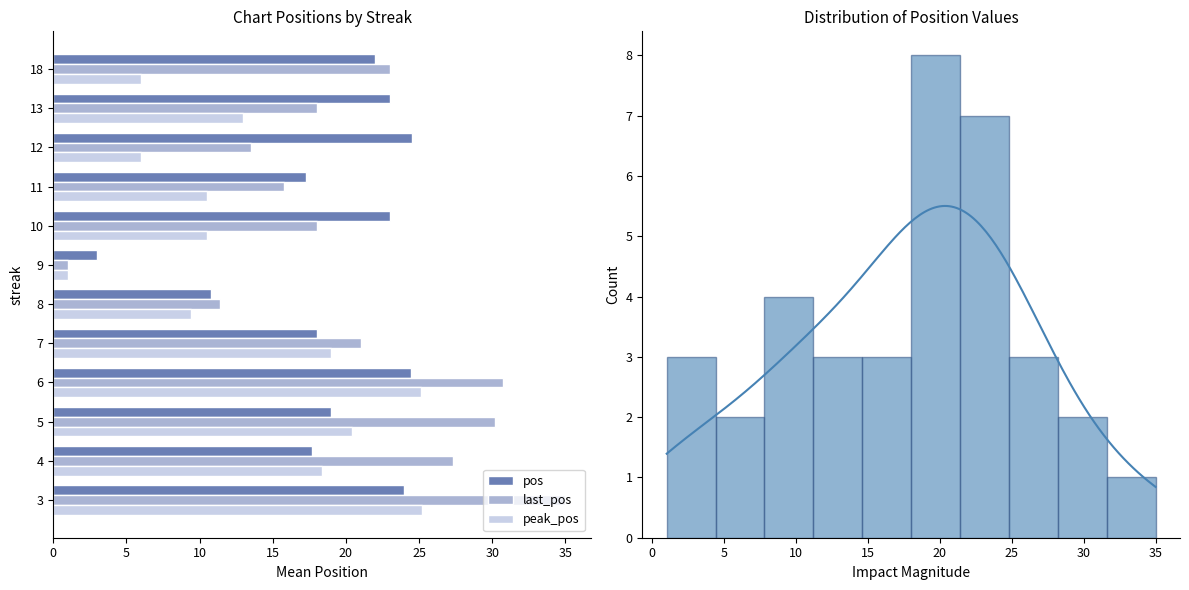

How many groups of bars are there?

12